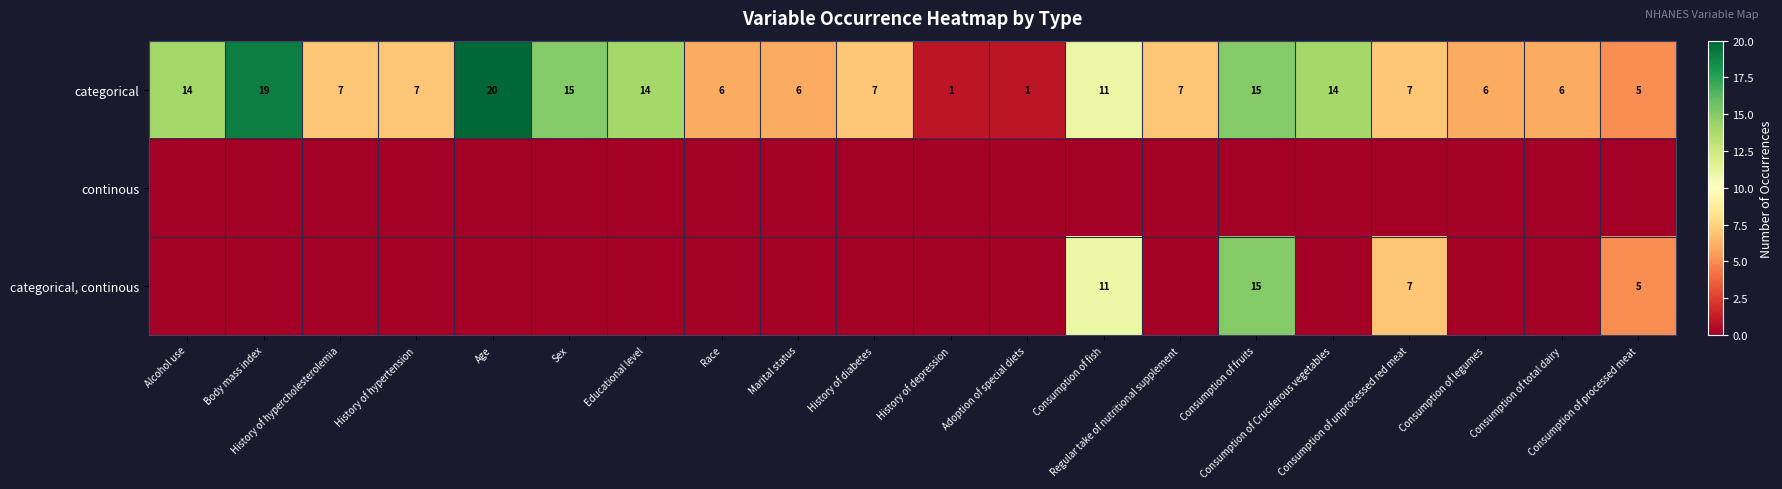

What is the sum of all categorical values?

188